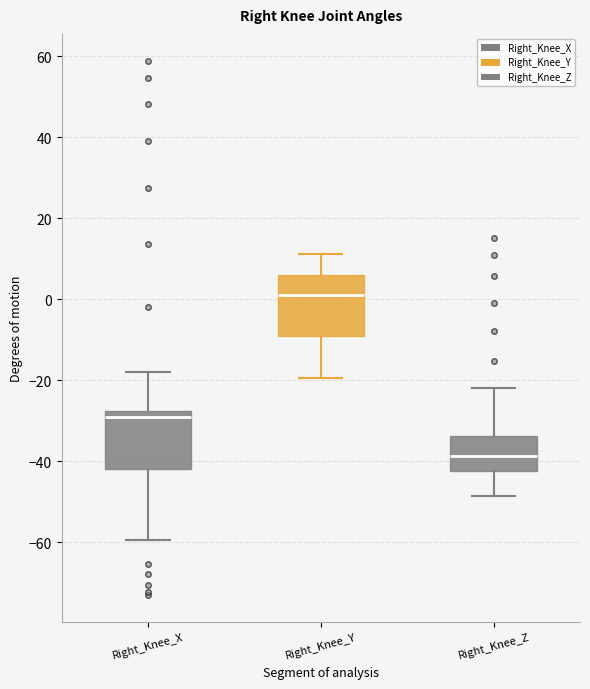

Reading left to right, read every box against the y-axis: the position of its median line, the range the box covers, and the ends of its whiskers. The values are not printed on the chart, so give them approximately, as read against the axis.

Right_Knee_X: median -30, box -42 to -28, whiskers -60 to -18
Right_Knee_Y: median 2, box -10 to 6, whiskers -20 to 12
Right_Knee_Z: median -38, box -42 to -34, whiskers -48 to -22